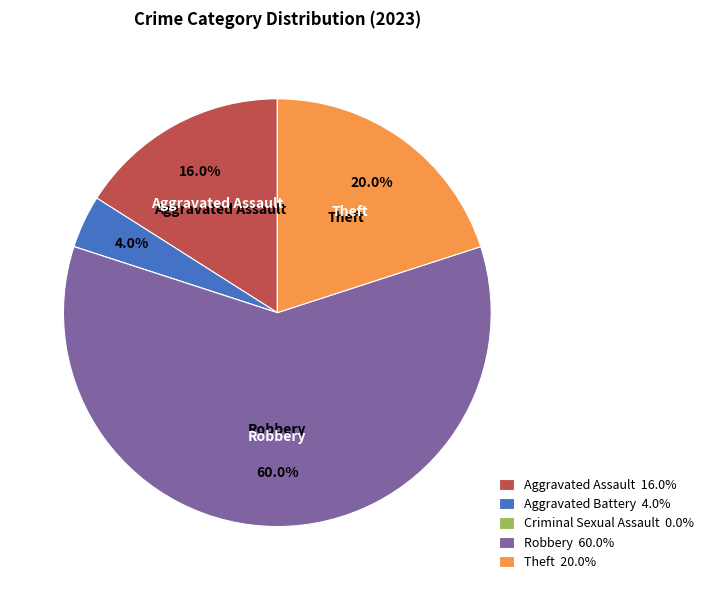

Does Theft represent more than half of the total?

No